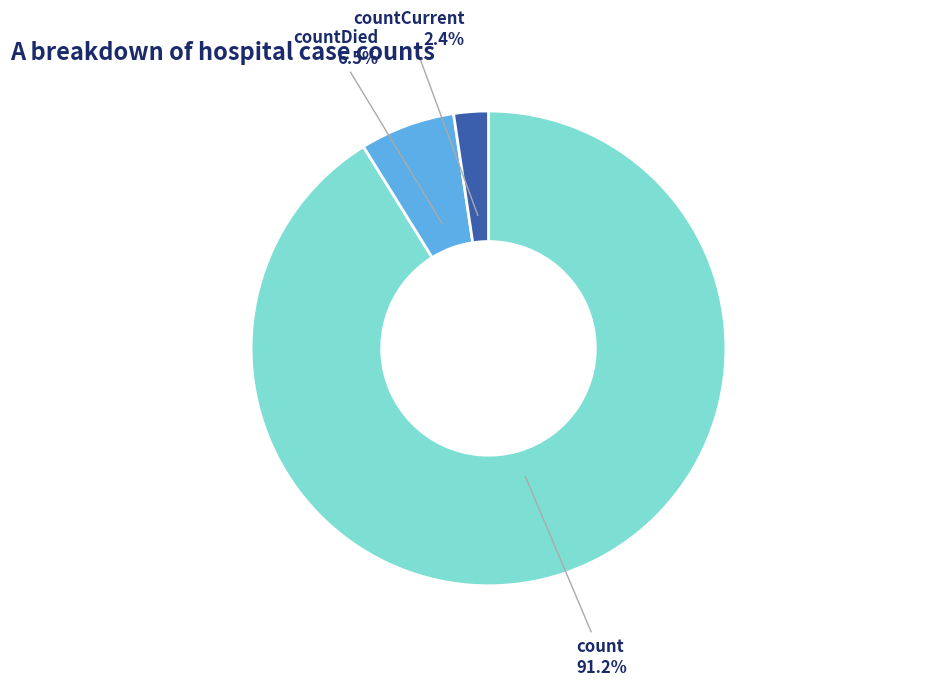

Is there any slice that represents more than half of the pie?

Yes